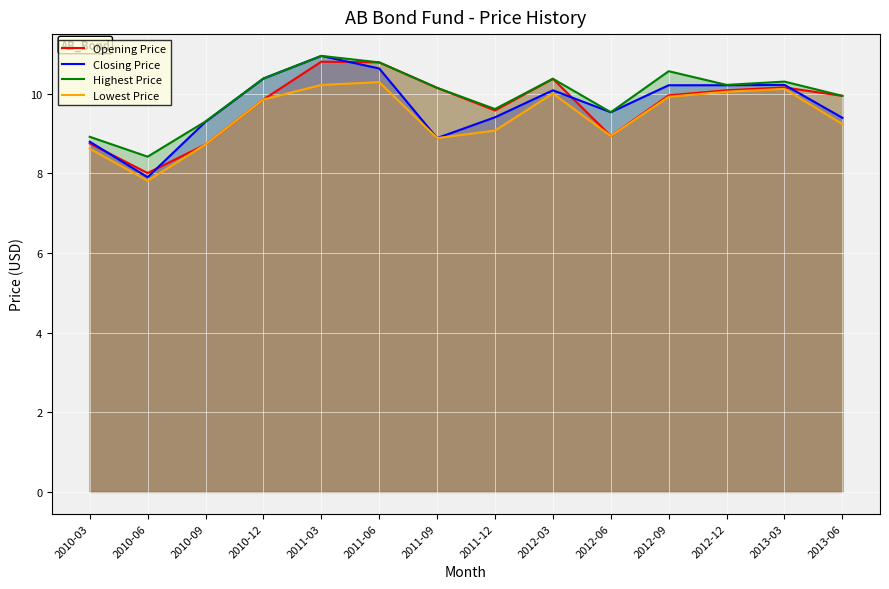

What is the highest value of the Opening Price series?

10.8